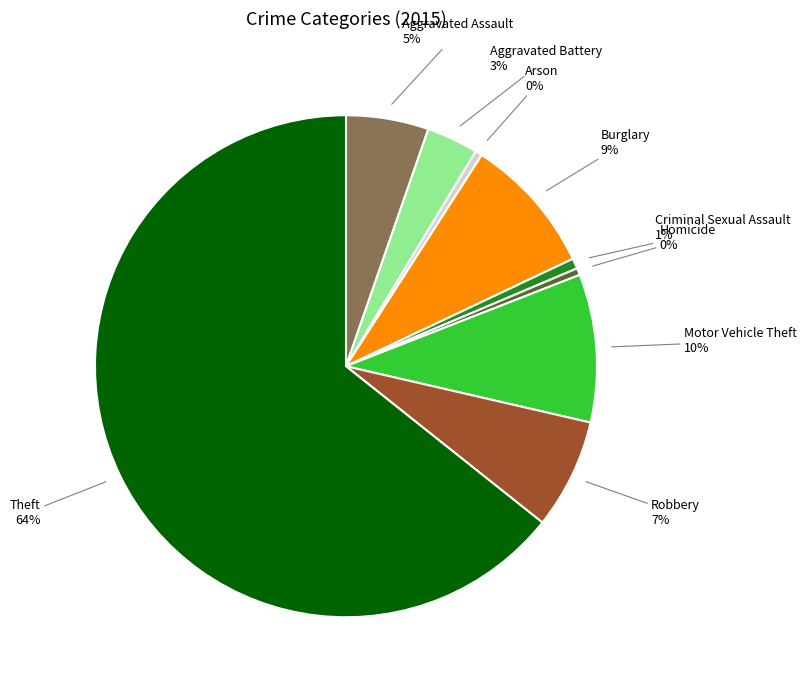

Is there a majority slice in this chart?

Yes